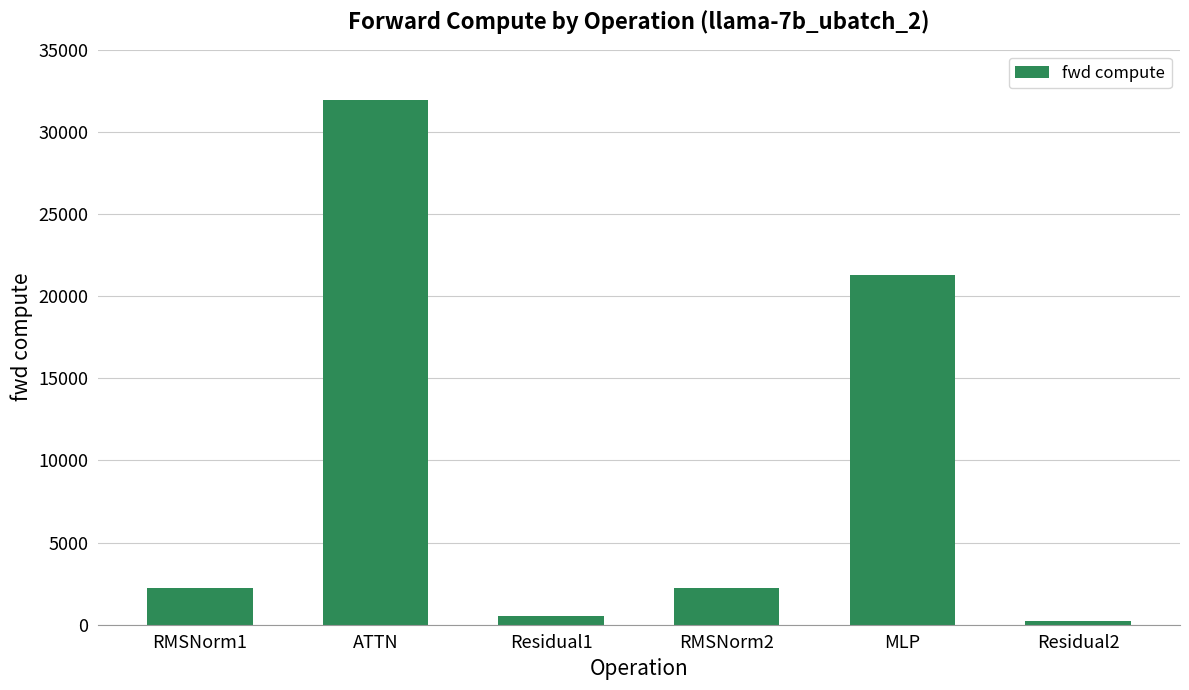

What is the change in value from Residual1 to Residual2?

-254.2